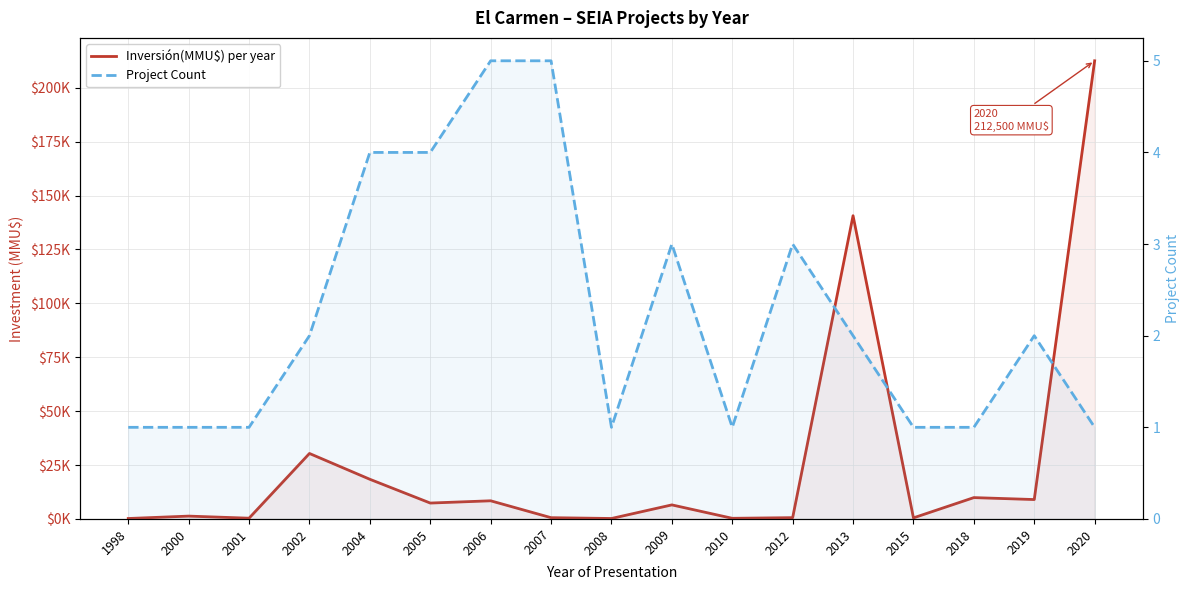

Reading left to right, what are all the values shown in this chart?

Inversión(MMU$) per year: 210	1320	350	30370	18400	7375	8423	590	215	6522	300	600	140650	500	9903	9000	212500
Project Count: 1	1	1	2	4	4	5	5	1	3	1	3	2	1	1	2	1